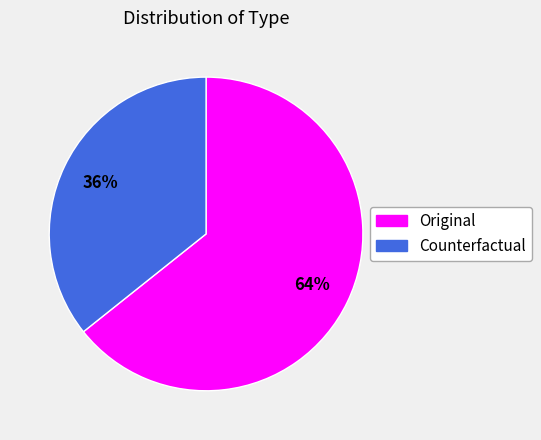

Is it true that Counterfactual is 47% of the pie?

False